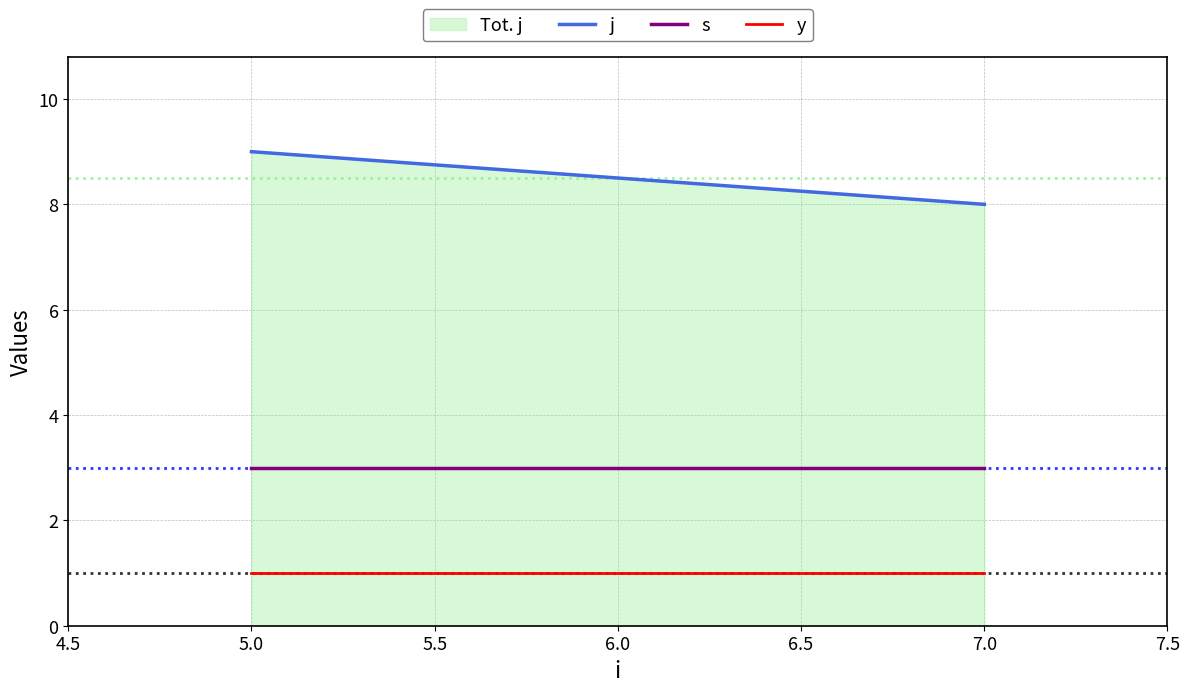

Which label corresponds to the largest value in the chart?

5.0